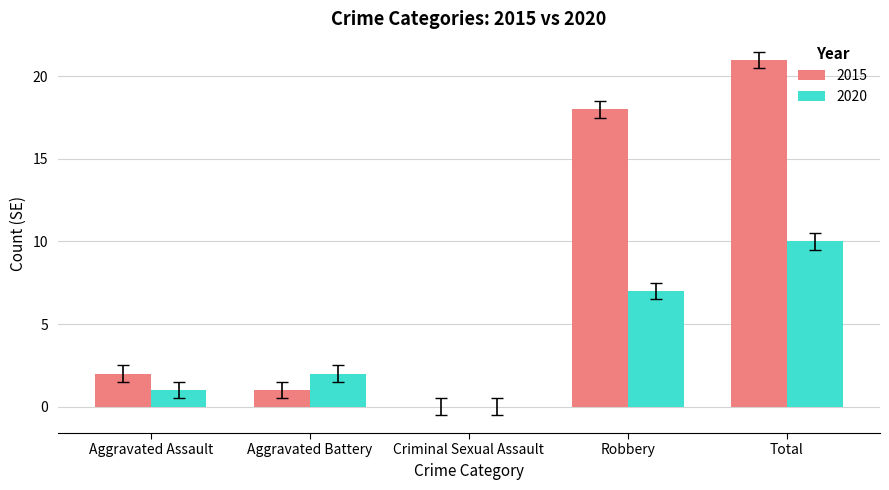

Reading left to right, transcribe all the data shown in this chart.

2015: Aggravated Assault=2	Aggravated Battery=1	Criminal Sexual Assault=0	Robbery=18	Total=21
2020: Aggravated Assault=1	Aggravated Battery=2	Criminal Sexual Assault=0	Robbery=7	Total=10